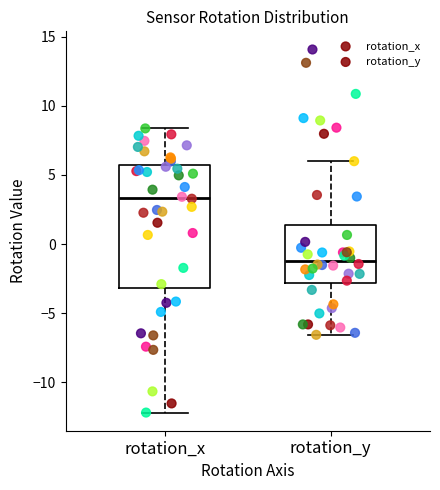

Where does the upper whisker of the box for rotation_x end on the y-axis? The values are not printed on the chart, so give them approximately, as read against the axis.

8.5